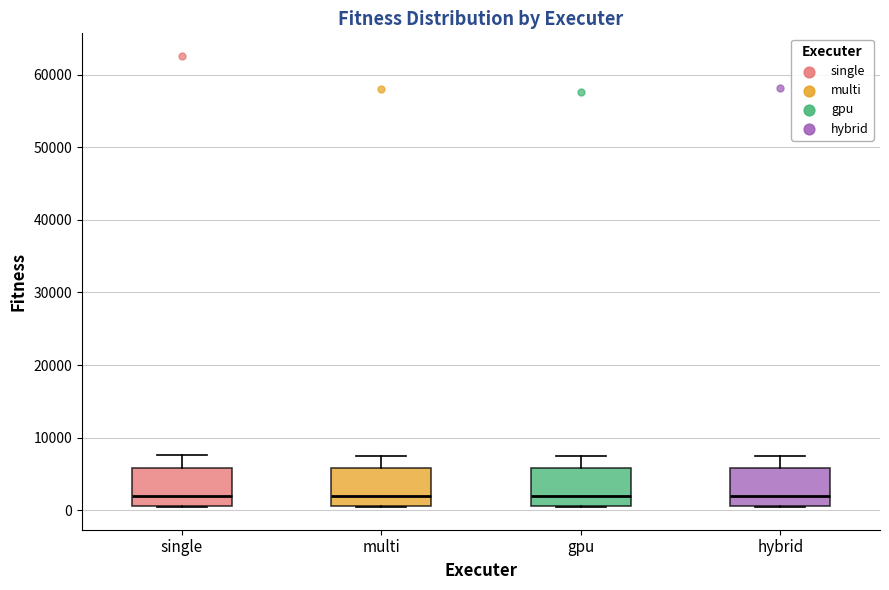

Reading left to right, transcribe this box plot: for each box, give where its median line is, the range the box spans, and where its two whiskers end, as read against the y-axis. The values are not printed on the chart, so give them approximately, as read against the axis.

single: median 2000, box 1000 to 6000, whiskers 0 to 8000
multi: median 2000, box 1000 to 6000, whiskers 0 to 8000
gpu: median 2000, box 1000 to 6000, whiskers 0 to 8000
hybrid: median 2000, box 1000 to 6000, whiskers 0 to 8000